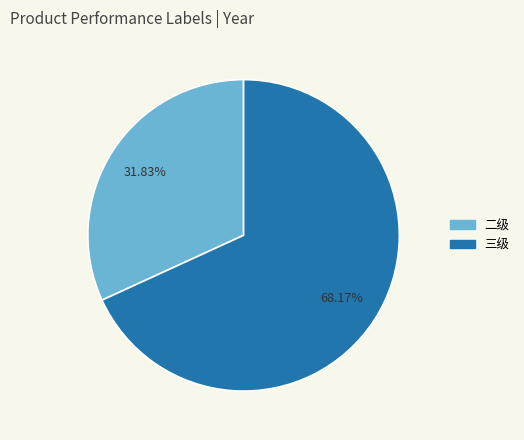

Count the number of slices in the pie.

2